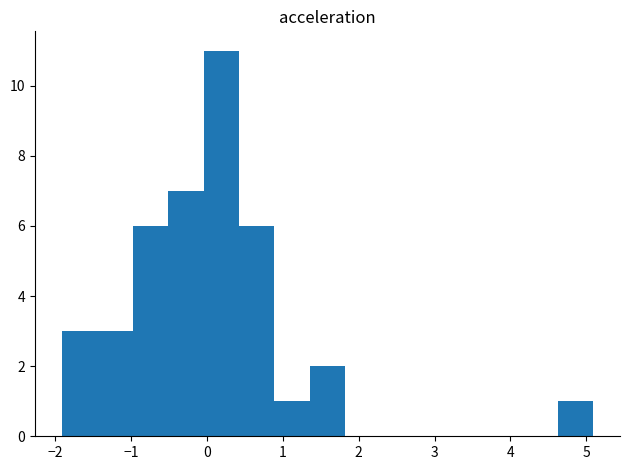

Reading left to right, transcribe this chart: for each bar, give the range it covers on the x-axis and its height. Neither the bar edges nor the heights are printed on the chart, so give them approximately, as read against the axes.

-1.9 to -1.4: 3
-1.4 to -1.0: 3
-1.0 to -0.5: 6
-0.5 to 0.0: 7
0.0 to 0.4: 11
0.4 to 0.9: 6
0.9 to 1.4: 1
1.4 to 1.8: 2
1.8 to 2.3: 0
2.3 to 2.8: 0
2.8 to 3.2: 0
3.2 to 3.7: 0
3.7 to 4.2: 0
4.2 to 4.6: 0
4.6 to 5.1: 1